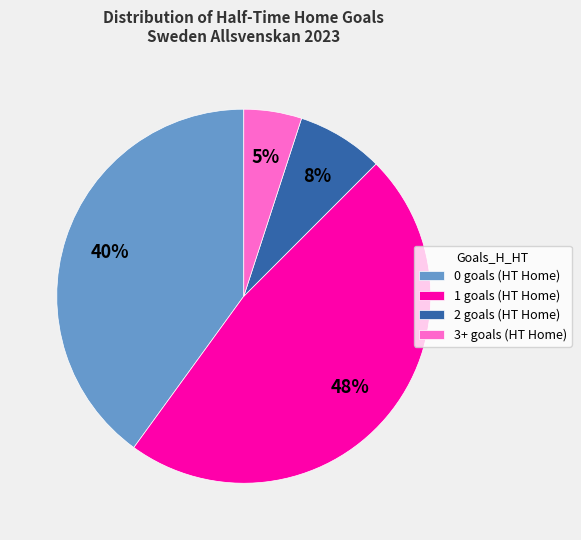

To the nearest percent, what is the average slice percentage?

25%